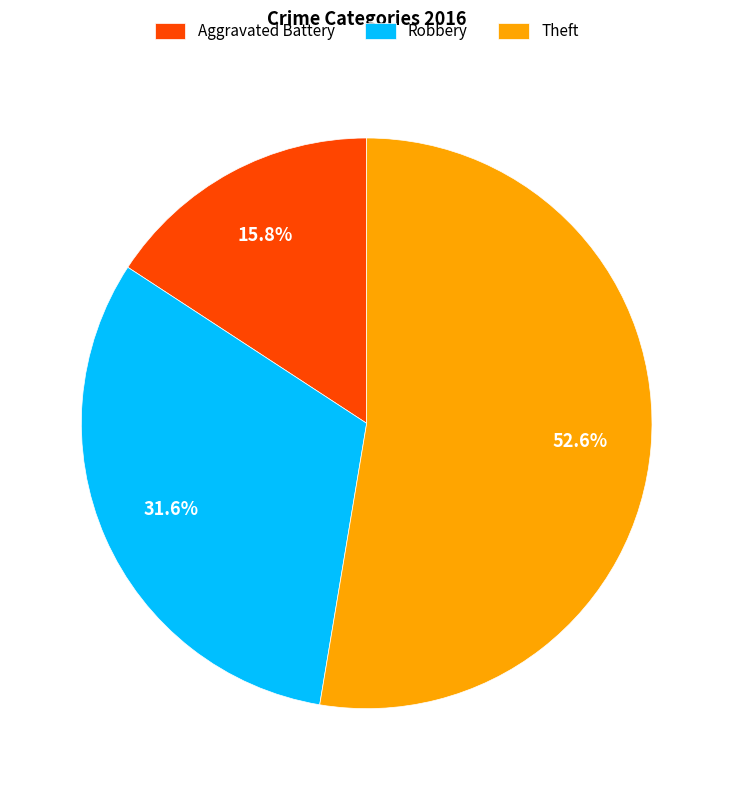

How many segments does this pie chart have?

3